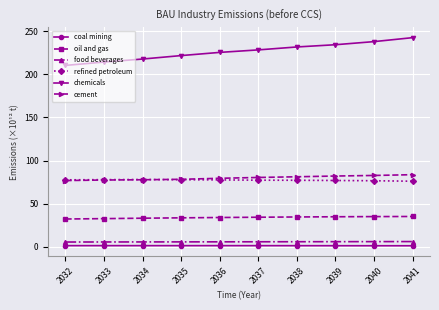

True or false: cement and coal mining intersect in this chart.

False